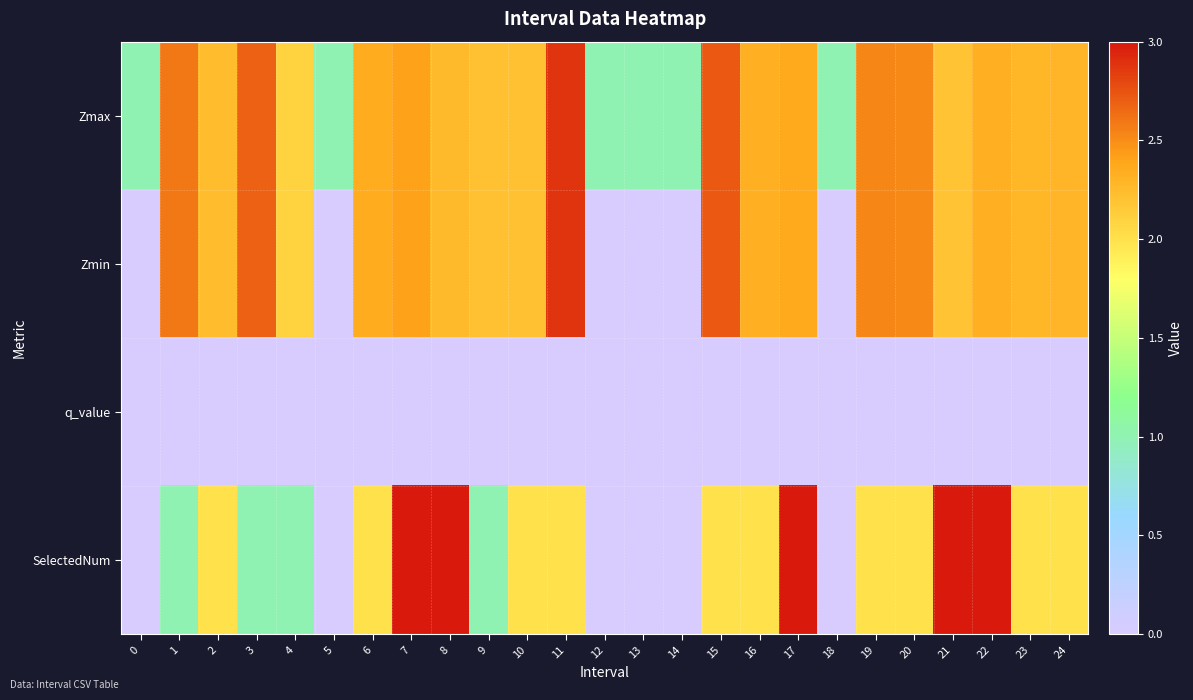

Which series has the widest spread of values?

SelectedNum